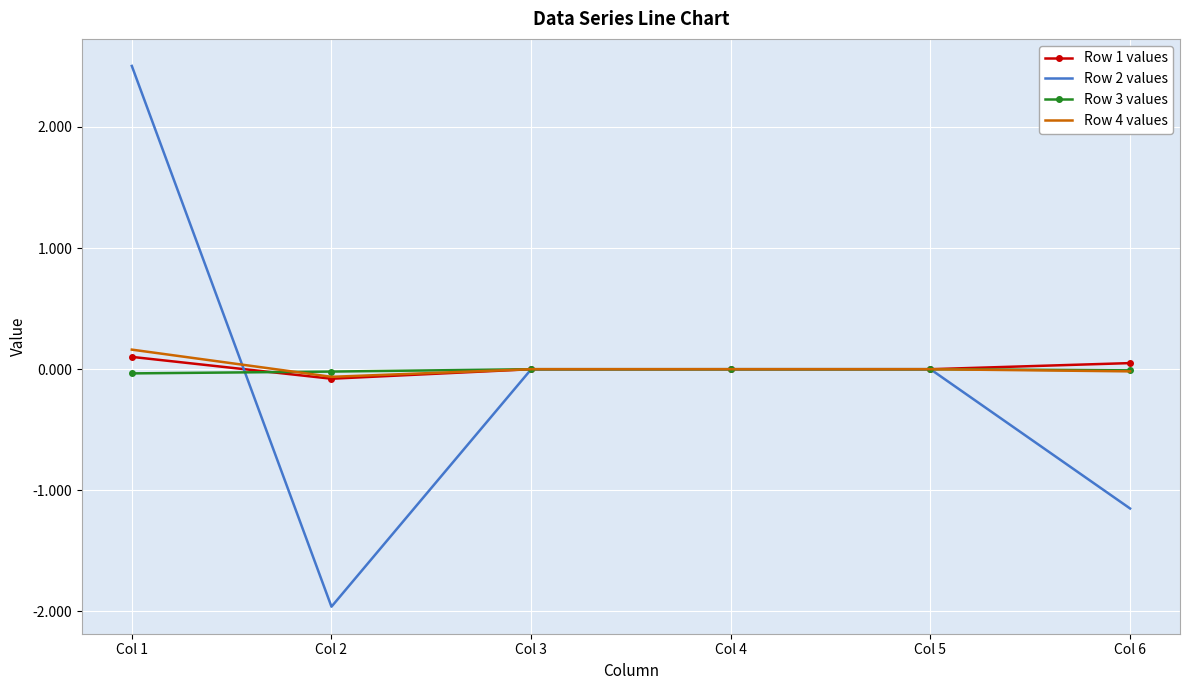

What is the smallest value displayed?

-2.0